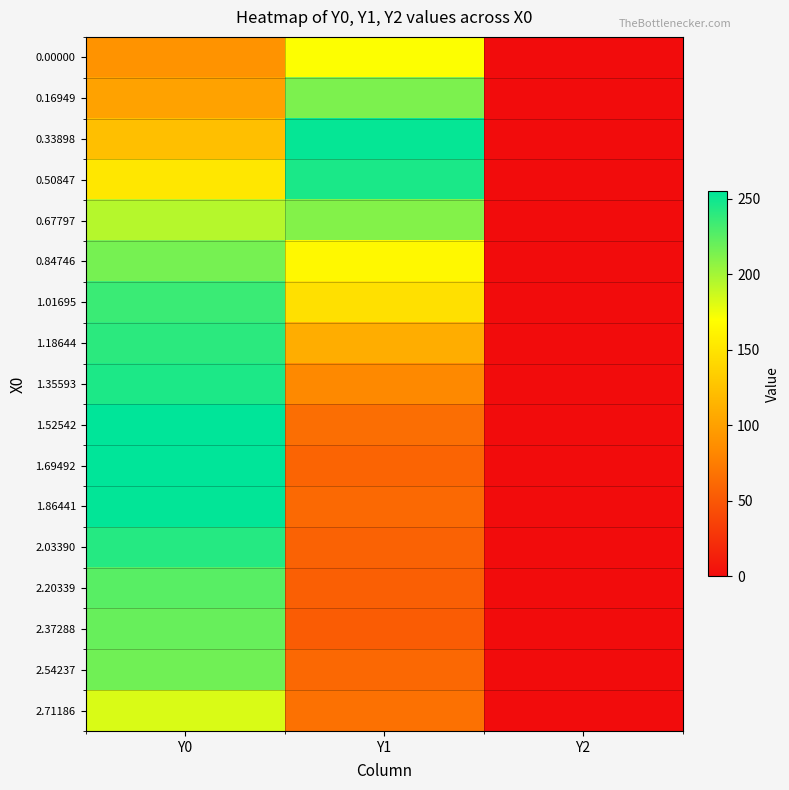

Reading left to right, transcribe all the data shown in this chart.

0.00000: Y0=90.3	Y1=170.5	Y2=0.0
0.16949: Y0=101.7	Y1=213.5	Y2=0.0
0.33898: Y0=123.0	Y1=252.8	Y2=0.0
0.50847: Y0=152.4	Y1=245.8	Y2=0.0
0.67797: Y0=194.7	Y1=210.8	Y2=0.0
0.84746: Y0=215.5	Y1=165.2	Y2=0.0
1.01695: Y0=235.2	Y1=147.5	Y2=0.0
1.18644: Y0=240.4	Y1=109.7	Y2=0.0
1.35593: Y0=245.4	Y1=83.2	Y2=0.0
1.52542: Y0=255.0	Y1=65.0	Y2=0.0
1.69492: Y0=255.0	Y1=58.4	Y2=0.0
1.86441: Y0=253.9	Y1=62.1	Y2=0.0
2.03390: Y0=242.1	Y1=56.9	Y2=0.0
2.20339: Y0=225.4	Y1=55.4	Y2=0.0
2.37288: Y0=220.5	Y1=53.3	Y2=0.0
2.54237: Y0=217.6	Y1=61.7	Y2=0.0
2.71186: Y0=182.8	Y1=67.5	Y2=0.0